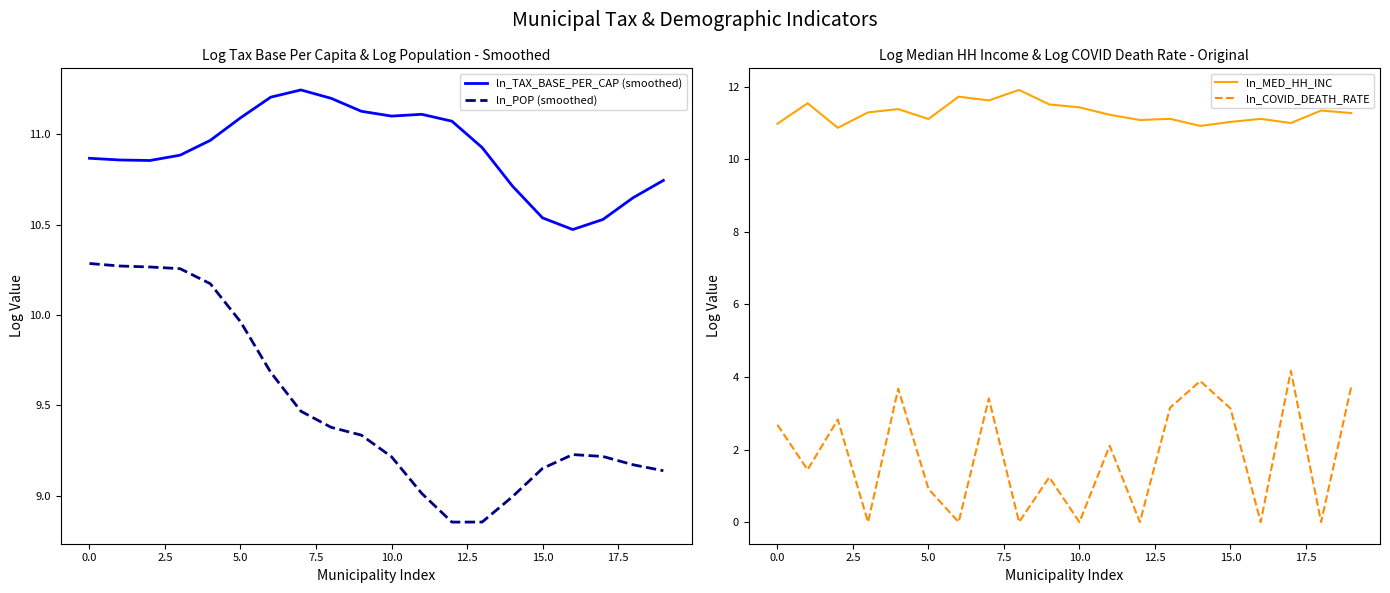

True or false: ln_POP (smoothed) and ln_TAX_BASE_PER_CAP (smoothed) cross at least once.

False